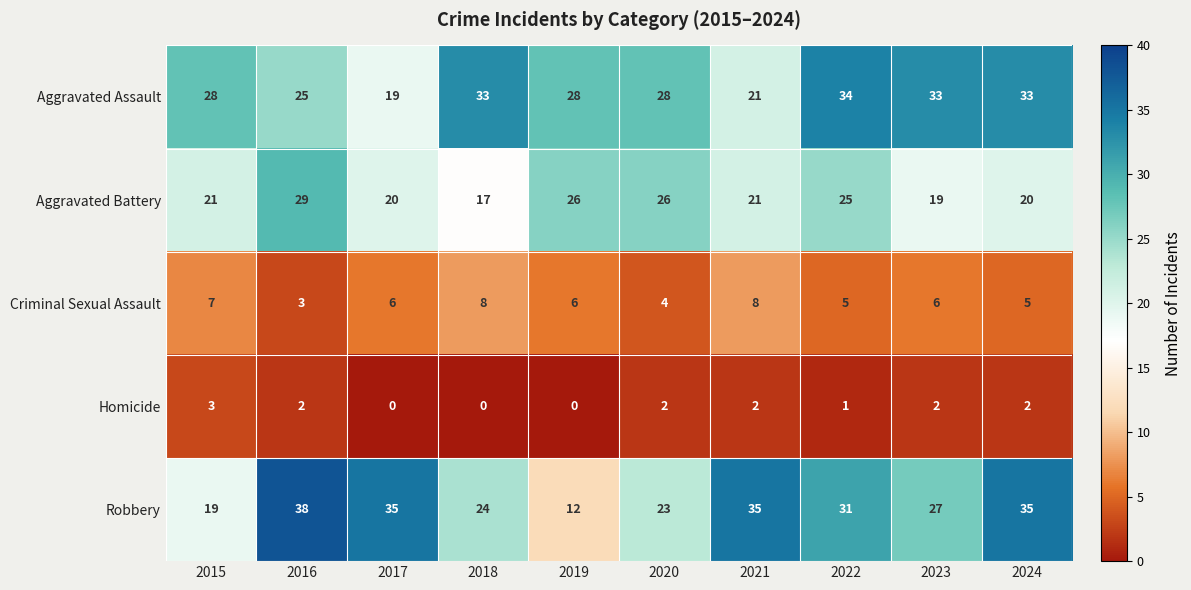

Between 2017 and 2024, which series saw the biggest shift?

Aggravated Assault